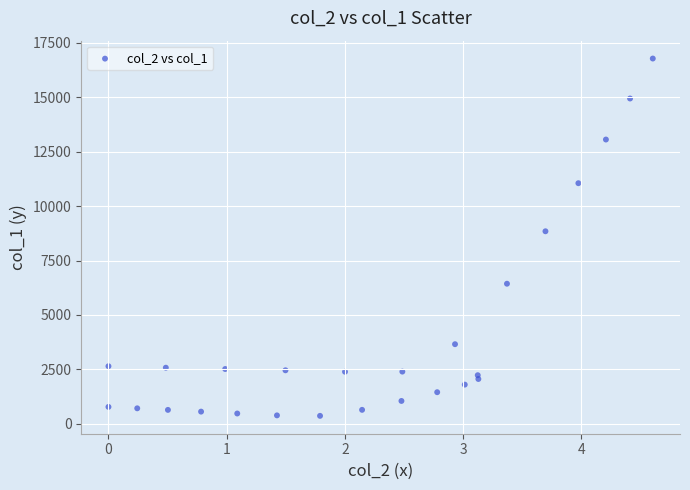

What Y value in the scatter plot is closest to 8570?

8841.6